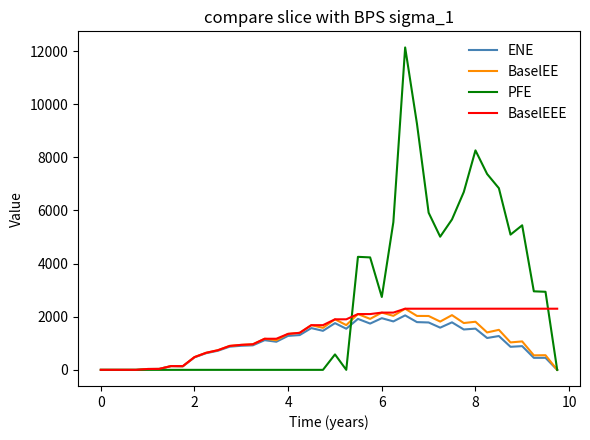

Which series has the widest spread of values?

PFE